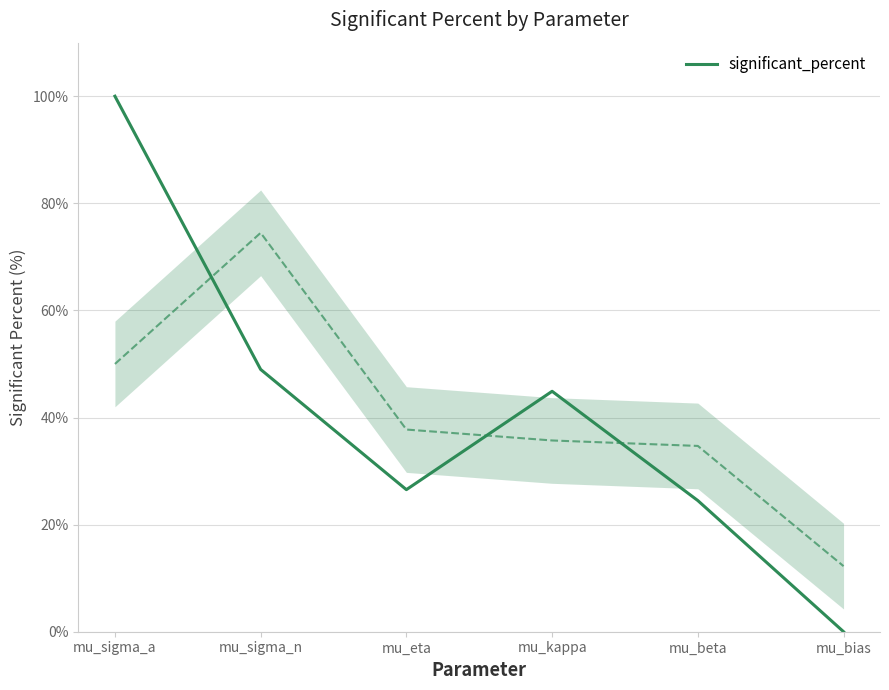

The chart shows a value of 74.7 at mu_kappa. True or false?

False